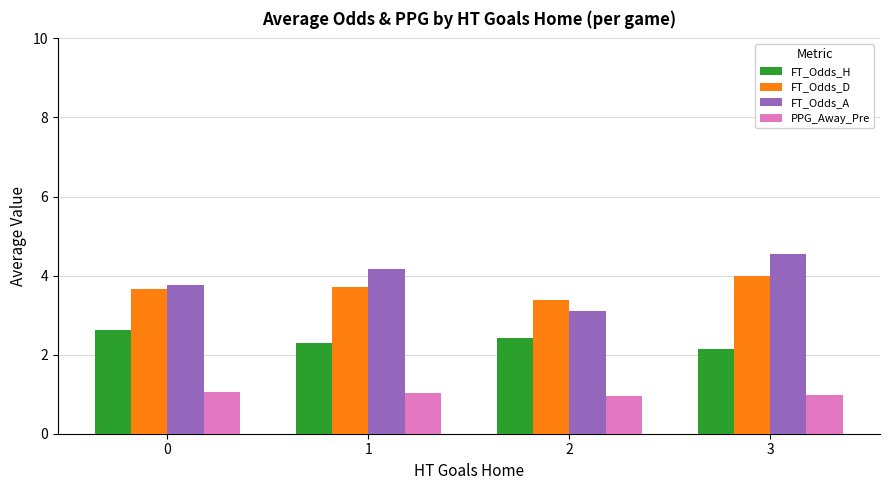

Which series has the largest range (max minus min)?

FT_Odds_A